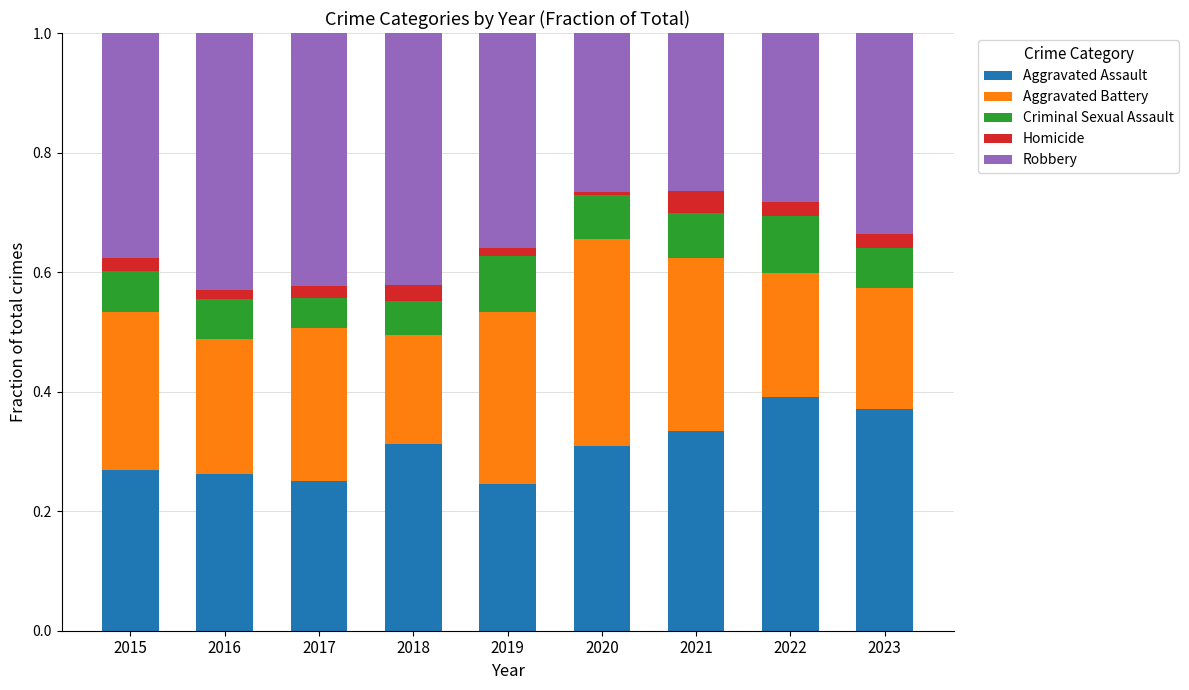

True or false: Aggravated Assault has a value of 0.1 at 2019.

False